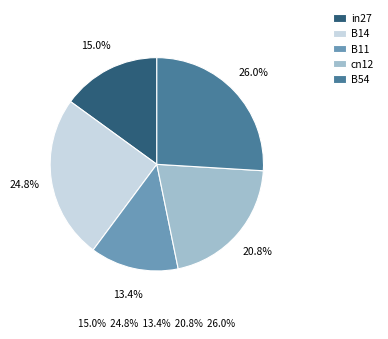

Rank the categories by value from highest to lowest.

B54, B14, cn12, in27, B11